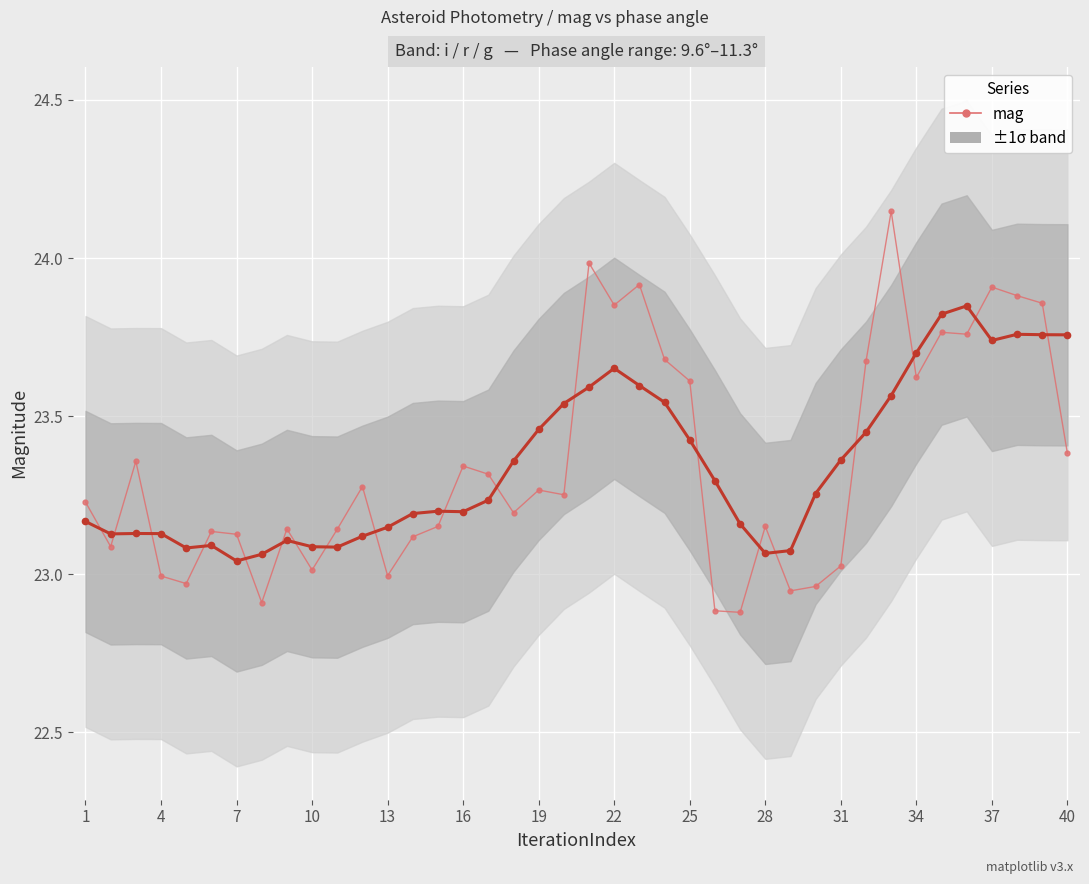

How many times do mag (raw) and mag (smooth) cross each other?

19